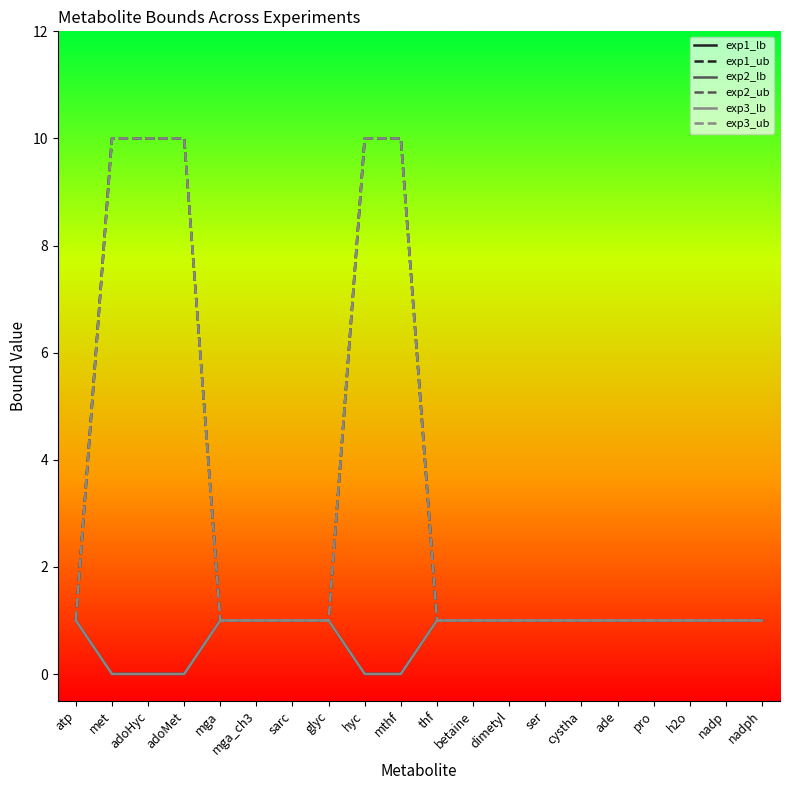

Reading left to right, what are all the values shown in this chart?

exp1_lb: 1.0	0.0	0.0	0.0	1.0	1.0	1.0	1.0	0.0	0.0	1.0	1.0	1.0	1.0	1.0	1.0	1.0	1.0	1.0	1.0
exp1_ub: 1.0	10.0	10.0	10.0	1.0	1.0	1.0	1.0	10.0	10.0	1.0	1.0	1.0	1.0	1.0	1.0	1.0	1.0	1.0	1.0
exp2_lb: 1.0	0.0	0.0	0.0	1.0	1.0	1.0	1.0	0.0	0.0	1.0	1.0	1.0	1.0	1.0	1.0	1.0	1.0	1.0	1.0
exp2_ub: 1.0	10.0	10.0	10.0	1.0	1.0	1.0	1.0	10.0	10.0	1.0	1.0	1.0	1.0	1.0	1.0	1.0	1.0	1.0	1.0
exp3_lb: 1.0	0.0	0.0	0.0	1.0	1.0	1.0	1.0	0.0	0.0	1.0	1.0	1.0	1.0	1.0	1.0	1.0	1.0	1.0	1.0
exp3_ub: 1.0	10.0	10.0	10.0	1.0	1.0	1.0	1.0	10.0	10.0	1.0	1.0	1.0	1.0	1.0	1.0	1.0	1.0	1.0	1.0